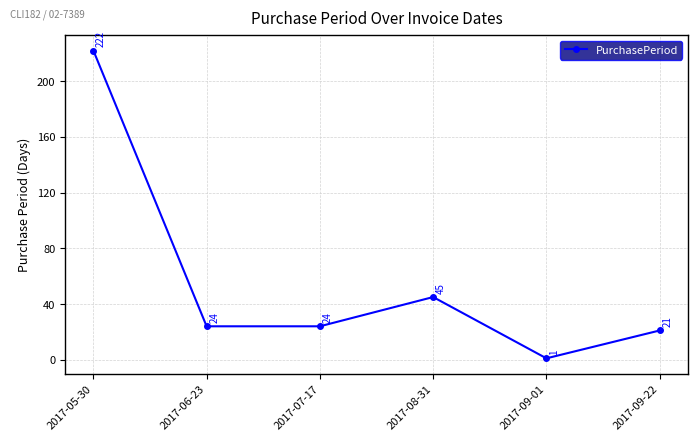

Reading right to left, list all the values displayed in this chart.

21	1	45	24	24	222